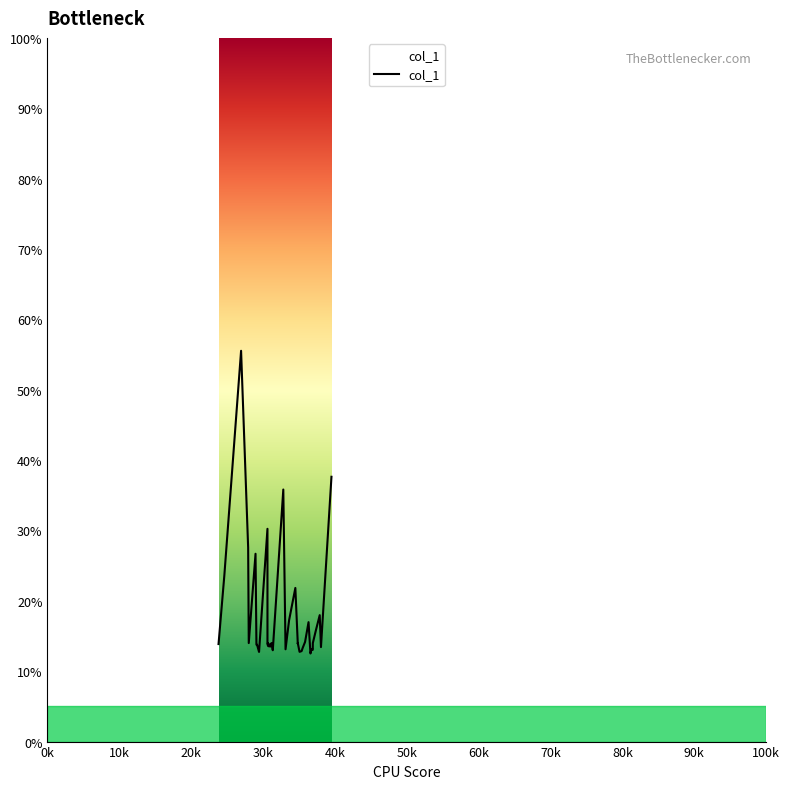

Which category has the lowest value across all series?

36606.1